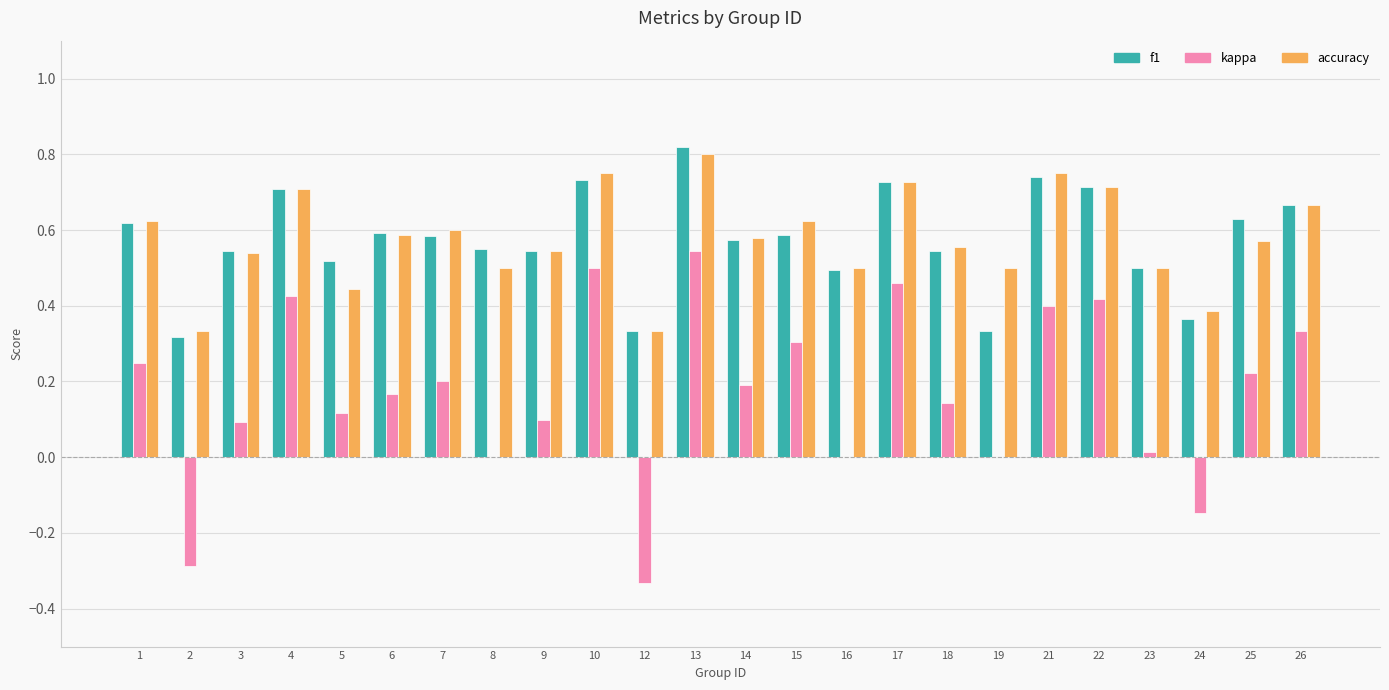

At which label does f1 reach its peak?

13